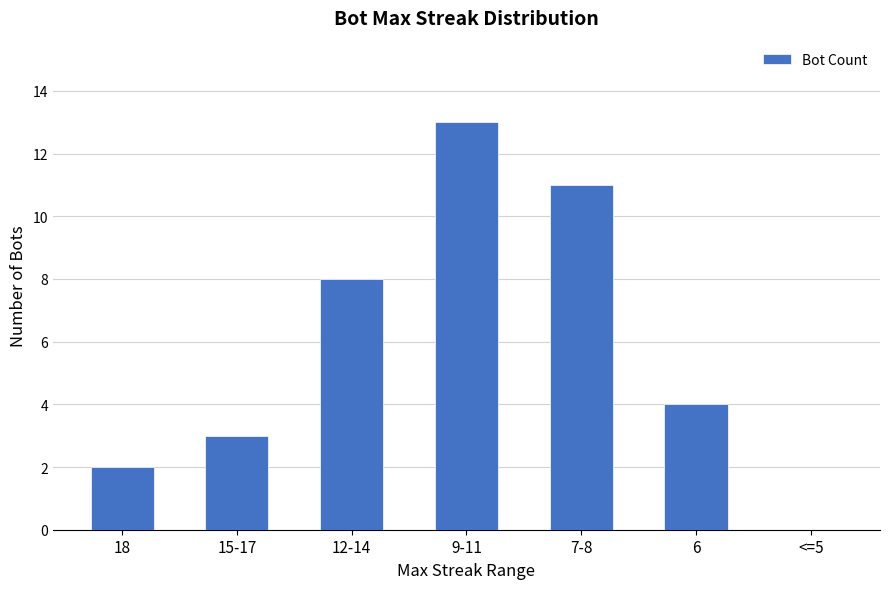

What is the greatest value displayed?

13